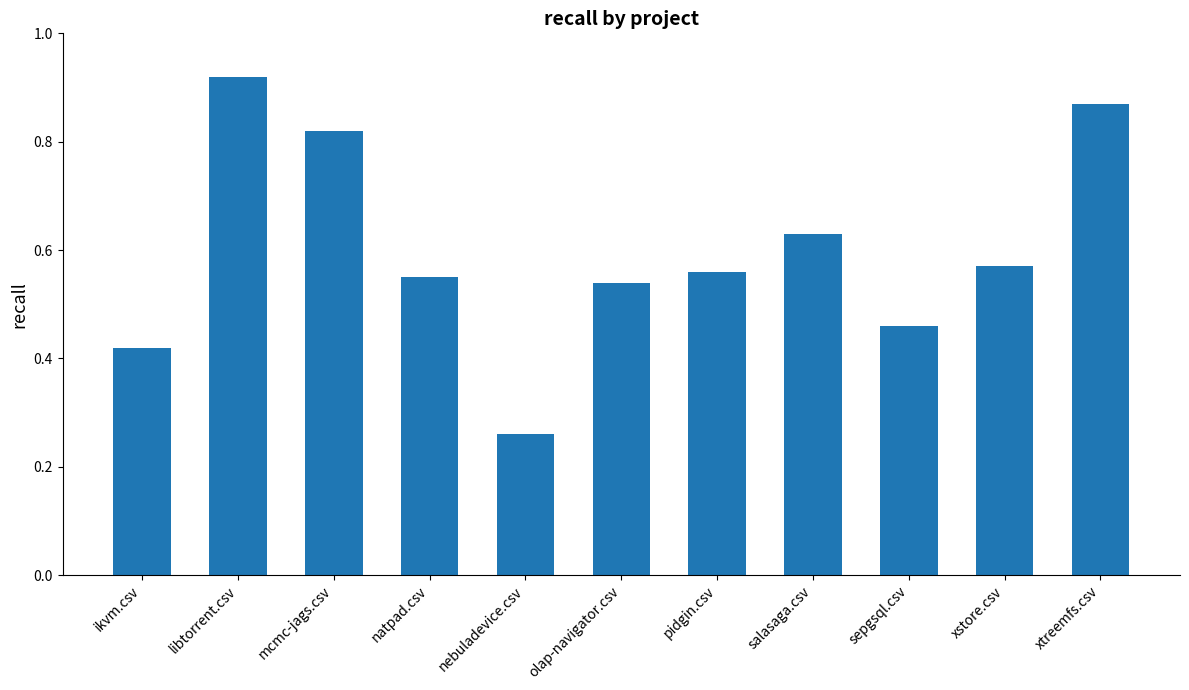

What position from the left is salasaga.csv?

8